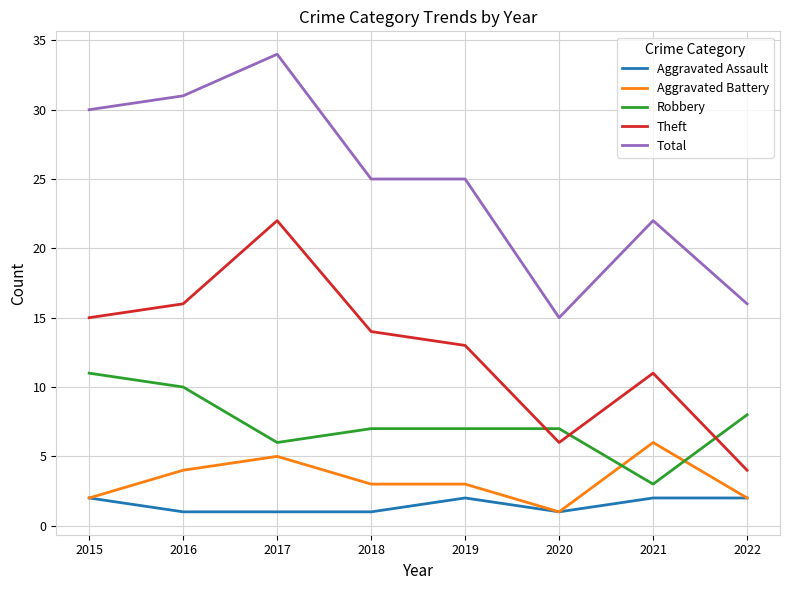

Reading left to right, list all the values displayed in this chart.

Aggravated Assault: 2015=2	2016=1	2017=1	2018=1	2019=2	2020=1	2021=2	2022=2
Aggravated Battery: 2015=2	2016=4	2017=5	2018=3	2019=3	2020=1	2021=6	2022=2
Robbery: 2015=11	2016=10	2017=6	2018=7	2019=7	2020=7	2021=3	2022=8
Theft: 2015=15	2016=16	2017=22	2018=14	2019=13	2020=6	2021=11	2022=4
Total: 2015=30	2016=31	2017=34	2018=25	2019=25	2020=15	2021=22	2022=16